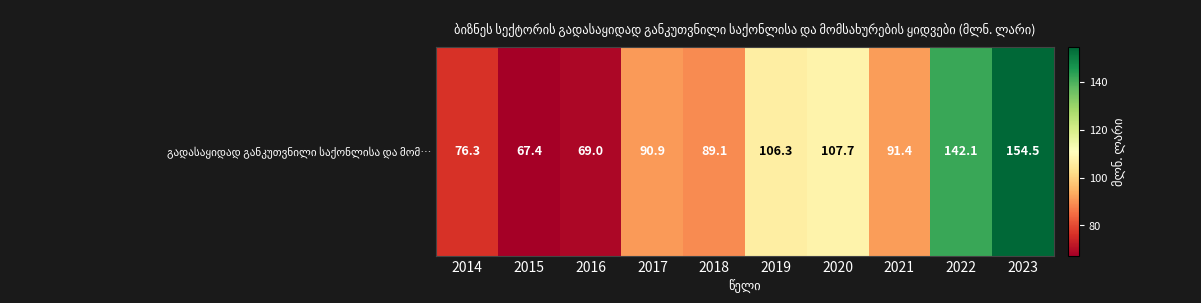

What is the maximum value shown in the chart?

154.5